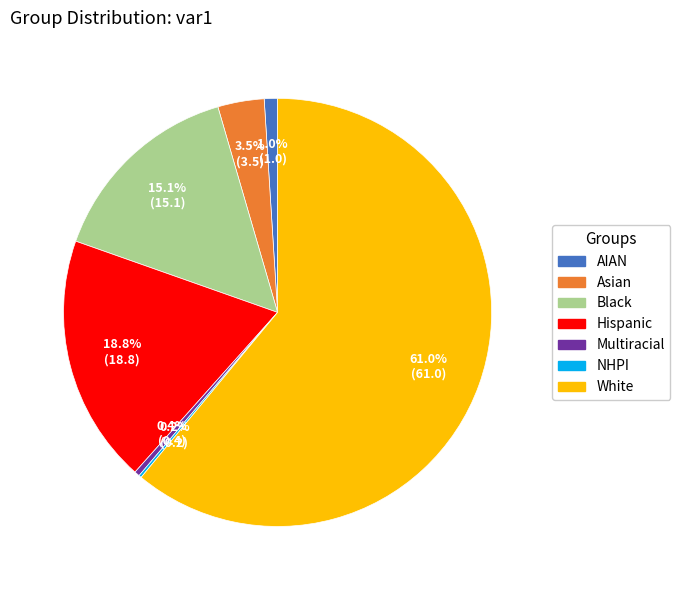

Does Black represent more than half of the total?

No